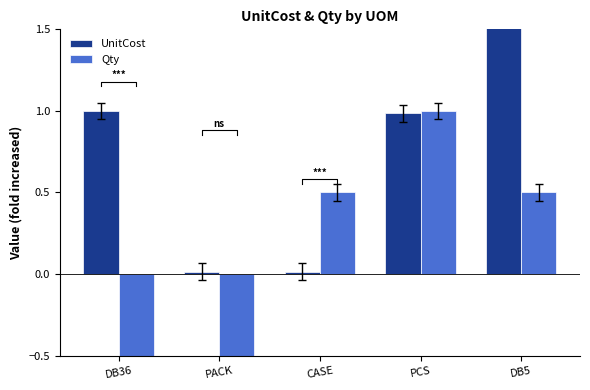

At which label does Qty reach its minimum?

DB36